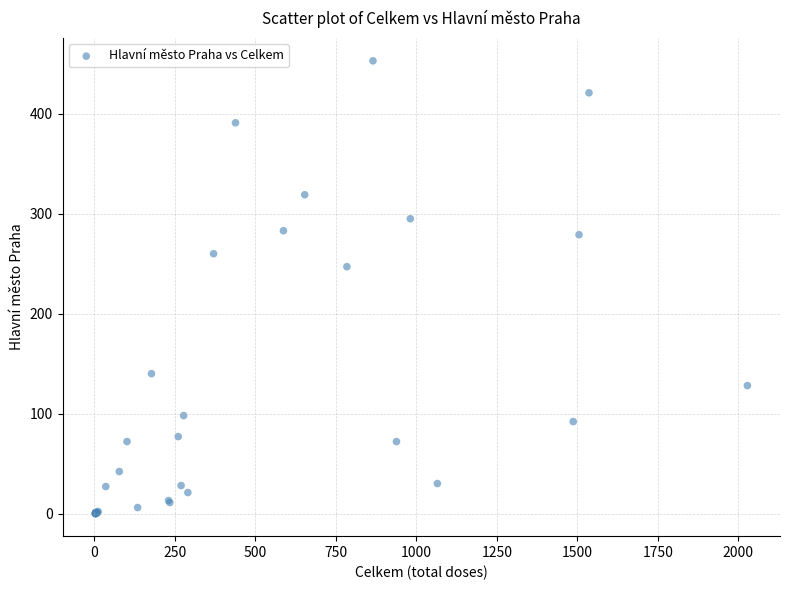

What Y value in the scatter plot is closest to 226?

247